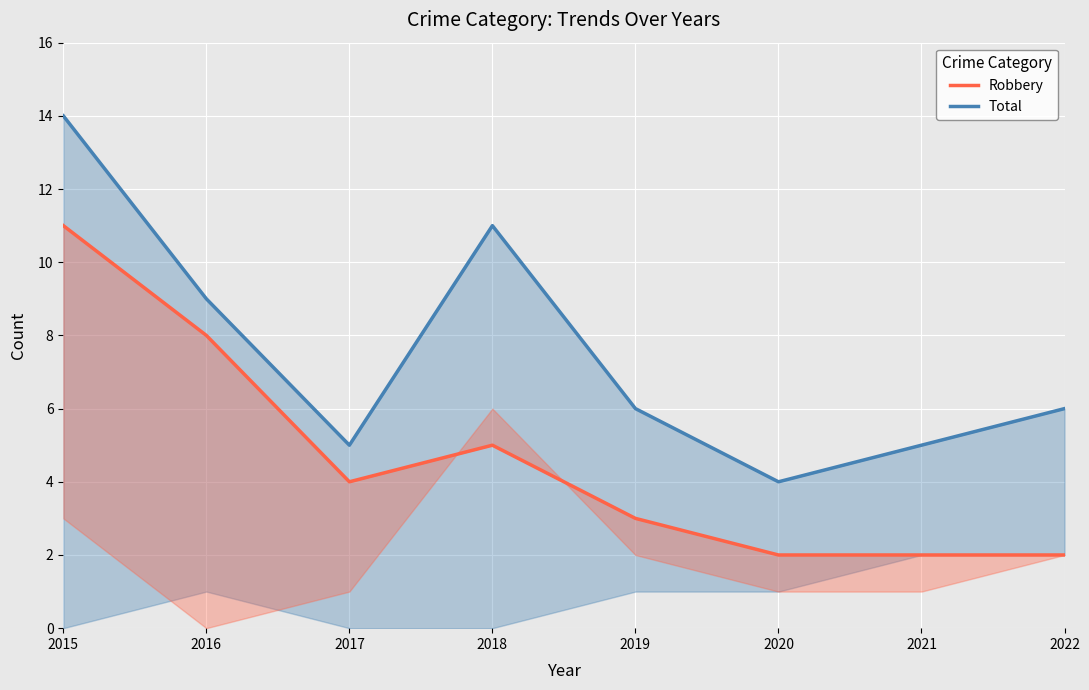

Which has a higher value, 2019 or 2015?

2015